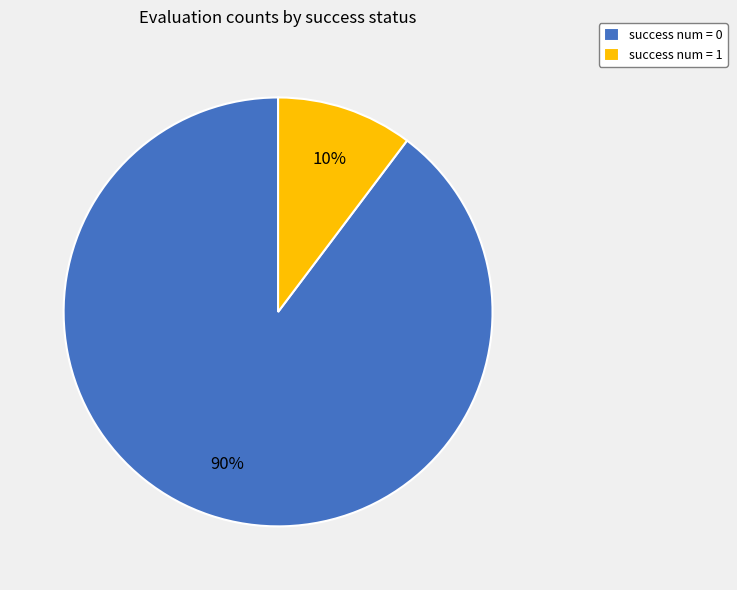

What percentage is the success num = 1 slice, to the nearest percent?

10%